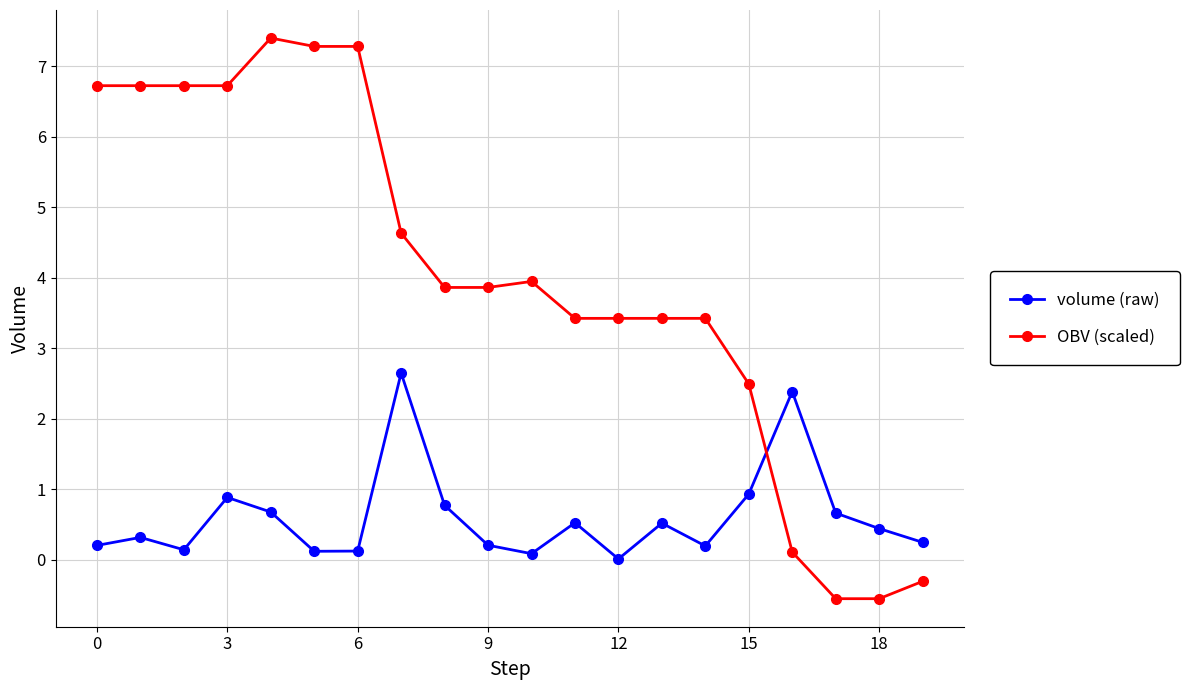

What is the value of the OBV (scaled) point at the 14th from the left?

3.4